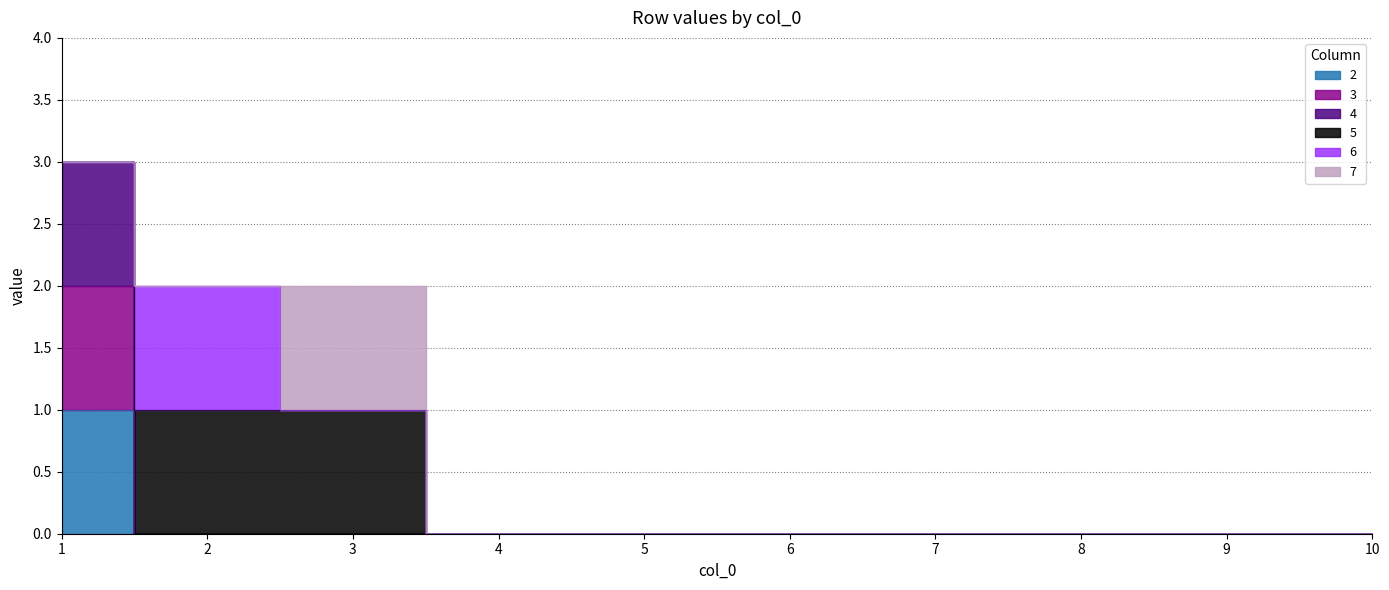

At 7, list the series in order from smallest to largest.

2, 3, 4